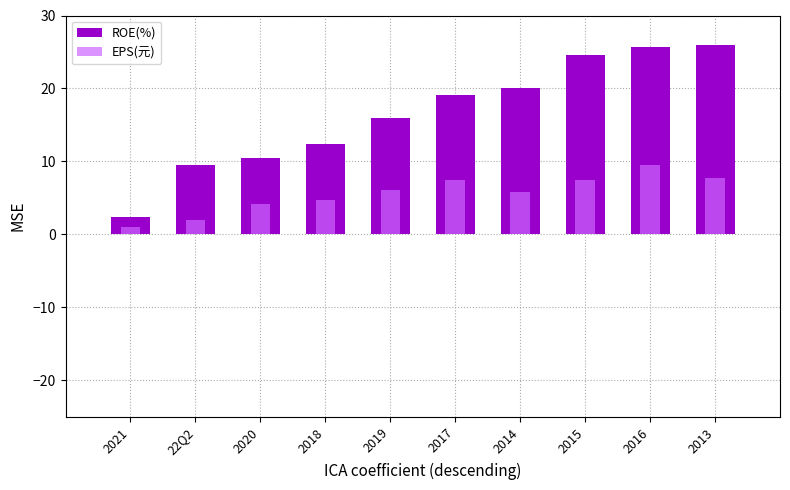

List the labels in order of EPS(元) value, smallest first.

2021, 22Q2, 2020, 2018, 2014, 2019, 2015, 2017, 2013, 2016